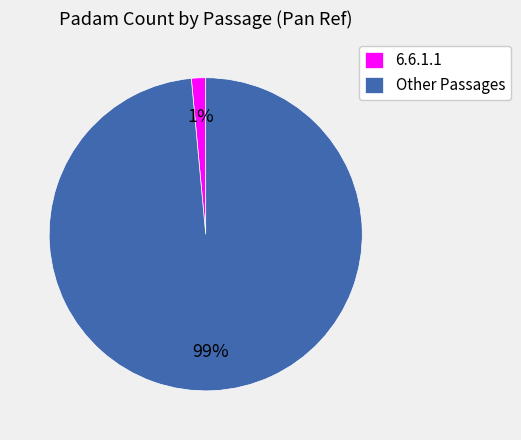

To the nearest percent, what percentage of the pie is 6.6.1.1?

1%